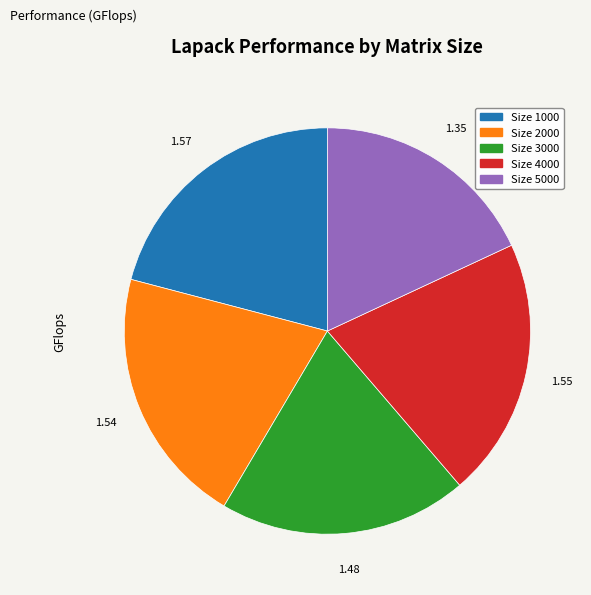

Is there any slice that represents more than half of the pie?

No